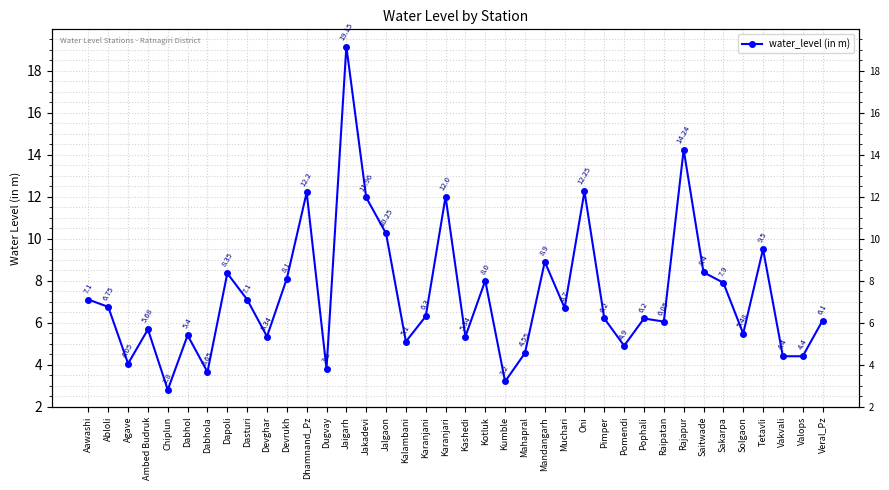

What is the ratio of the value at Jalgaon to the value at Ambed Budruk?

1.8